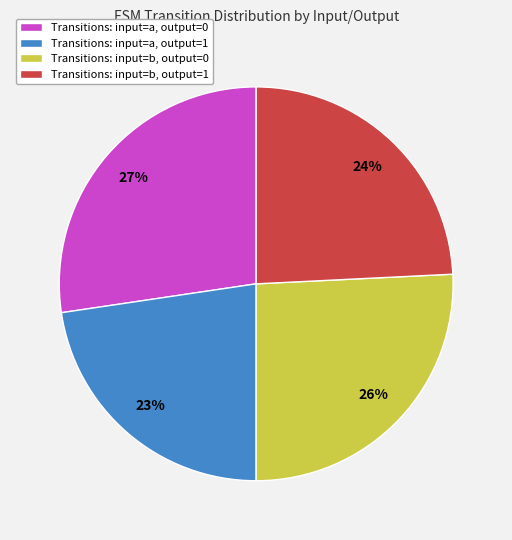

Is there any slice that represents more than half of the pie?

No